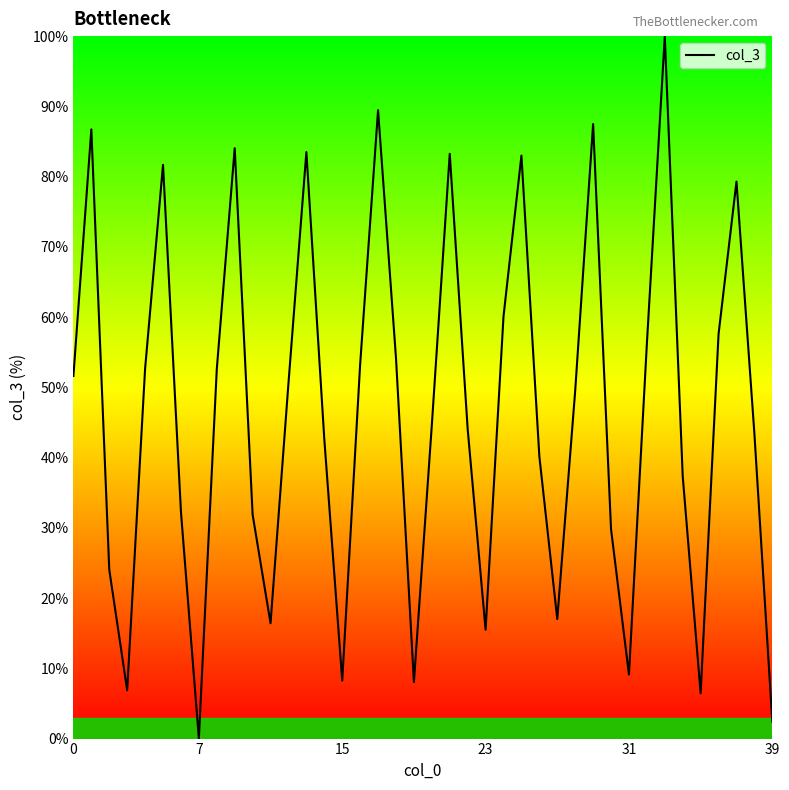

What is the difference between the maximum and minimum values?

100.0